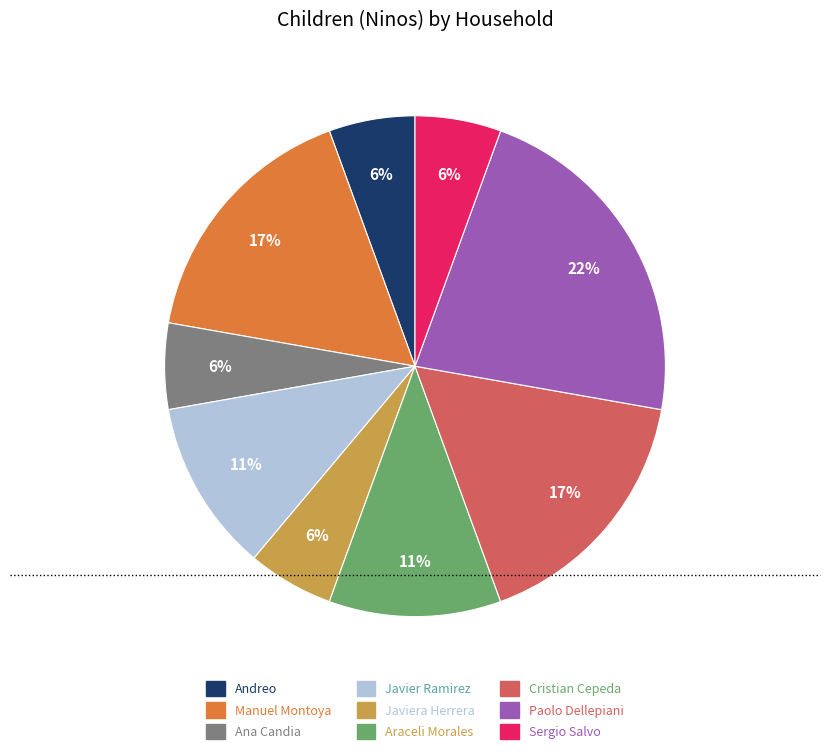

Is it true that Cristian Cepeda is 17% of the pie?

True